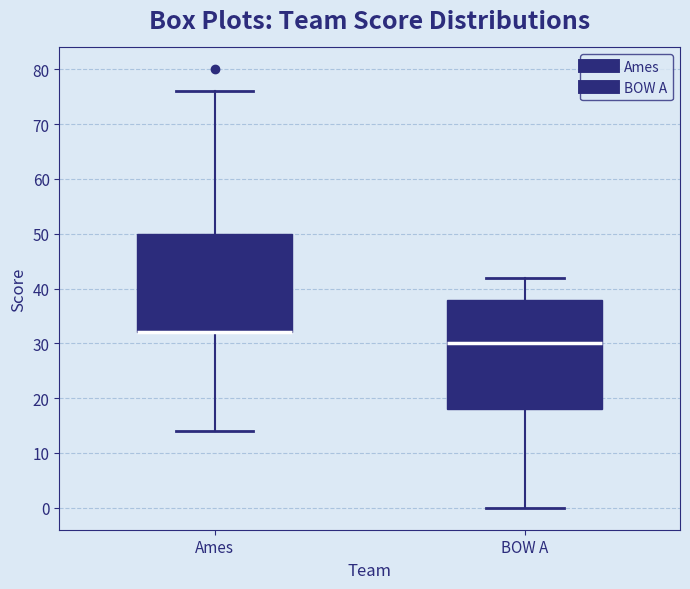

Comparing the boxes themselves (not the whiskers), which one is the tallest?

BOW A